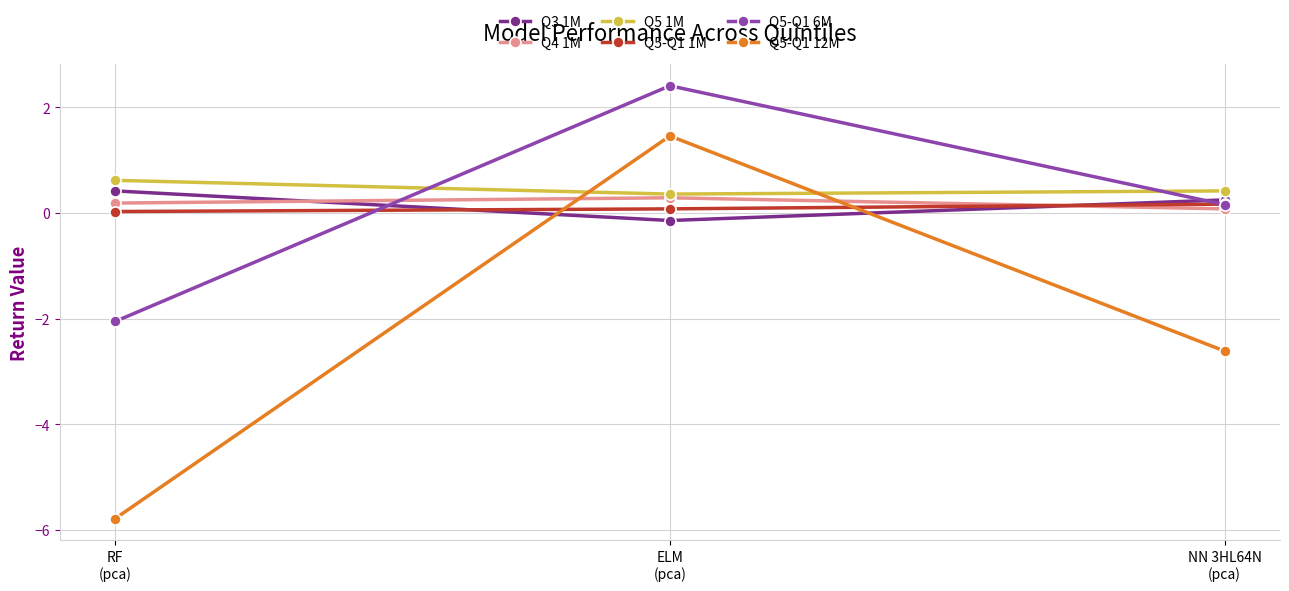

List the labels in order of Q5-Q1 6M value, smallest first.

RF
(pca), NN 3HL64N
(pca), ELM
(pca)